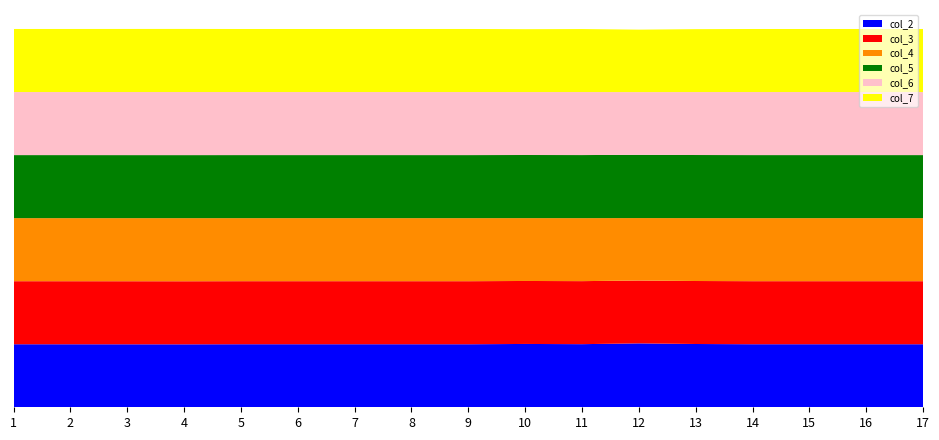

Reading left to right, extract all data points from this chart.

col_2: BT8Hex_2.5=1.0	BT8Hex_5=1.0	BT8Hex_10=1.0	BT8Hex_15=1.0	Spiral2.5=1.0	Spiral5=1.0	Spiral7.5=1.0	Spiral10=1.0	Spiral15=1.0	OffsetF45=1.0	OffsetA45=1.0	OffsetFTD=1.0	OffsetATD=1.0	HexGrid-90degTilt2.5degRes=1.0	HexGrid-90degTilt5degRes=1.0	HexGrid-90degTilt10degRes=1.0	HexGrid-90degTilt15degRes=1.0
col_3: BT8Hex_2.5=1.0	BT8Hex_5=1.0	BT8Hex_10=1.0	BT8Hex_15=1.0	Spiral2.5=1.0	Spiral5=1.0	Spiral7.5=1.0	Spiral10=1.0	Spiral15=1.0	OffsetF45=1.0	OffsetA45=1.0	OffsetFTD=1.0	OffsetATD=1.0	HexGrid-90degTilt2.5degRes=1.0	HexGrid-90degTilt5degRes=1.0	HexGrid-90degTilt10degRes=1.0	HexGrid-90degTilt15degRes=1.0
col_4: BT8Hex_2.5=1.0	BT8Hex_5=1.0	BT8Hex_10=1.0	BT8Hex_15=1.0	Spiral2.5=1.0	Spiral5=1.0	Spiral7.5=1.0	Spiral10=1.0	Spiral15=1.0	OffsetF45=1.0	OffsetA45=1.0	OffsetFTD=1.0	OffsetATD=1.0	HexGrid-90degTilt2.5degRes=1.0	HexGrid-90degTilt5degRes=1.0	HexGrid-90degTilt10degRes=1.0	HexGrid-90degTilt15degRes=1.0
col_5: BT8Hex_2.5=1.0	BT8Hex_5=1.0	BT8Hex_10=1.0	BT8Hex_15=1.0	Spiral2.5=1.0	Spiral5=1.0	Spiral7.5=1.0	Spiral10=1.0	Spiral15=1.0	OffsetF45=1.0	OffsetA45=1.0	OffsetFTD=1.0	OffsetATD=1.0	HexGrid-90degTilt2.5degRes=1.0	HexGrid-90degTilt5degRes=1.0	HexGrid-90degTilt10degRes=1.0	HexGrid-90degTilt15degRes=1.0
col_6: BT8Hex_2.5=1.0	BT8Hex_5=1.0	BT8Hex_10=1.0	BT8Hex_15=1.0	Spiral2.5=1.0	Spiral5=1.0	Spiral7.5=1.0	Spiral10=1.0	Spiral15=1.0	OffsetF45=1.0	OffsetA45=1.0	OffsetFTD=1.0	OffsetATD=1.0	HexGrid-90degTilt2.5degRes=1.0	HexGrid-90degTilt5degRes=1.0	HexGrid-90degTilt10degRes=1.0	HexGrid-90degTilt15degRes=1.0
col_7: BT8Hex_2.5=1.0	BT8Hex_5=1.0	BT8Hex_10=1.0	BT8Hex_15=1.0	Spiral2.5=1.0	Spiral5=1.0	Spiral7.5=1.0	Spiral10=1.0	Spiral15=1.0	OffsetF45=1.0	OffsetA45=1.0	OffsetFTD=1.0	OffsetATD=1.0	HexGrid-90degTilt2.5degRes=1.0	HexGrid-90degTilt5degRes=1.0	HexGrid-90degTilt10degRes=1.0	HexGrid-90degTilt15degRes=1.0